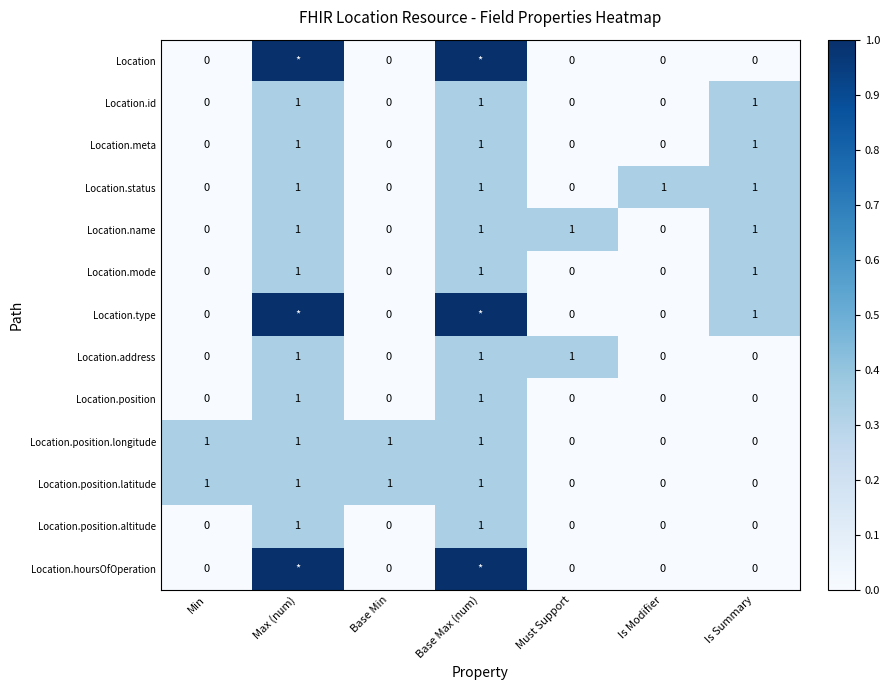

What is the sum of all Location.status values?

4